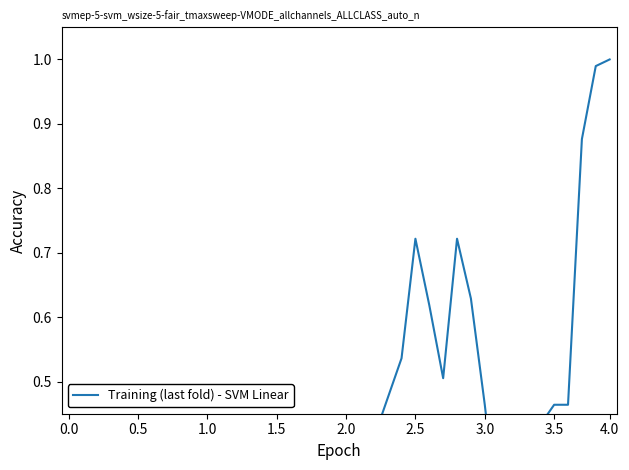

True or false: the data shows 0.2 at 3.5.

False